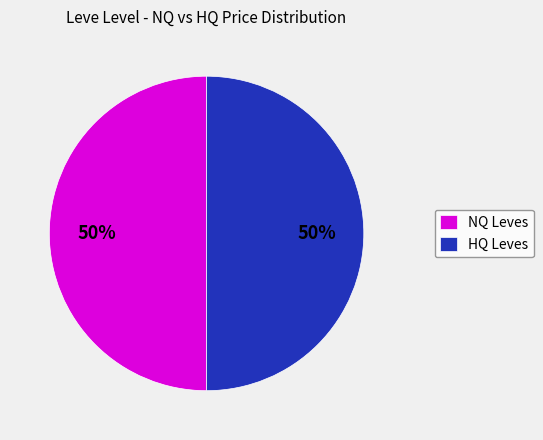

The NQ Leves slice represents 50% of the pie. True or false?

True